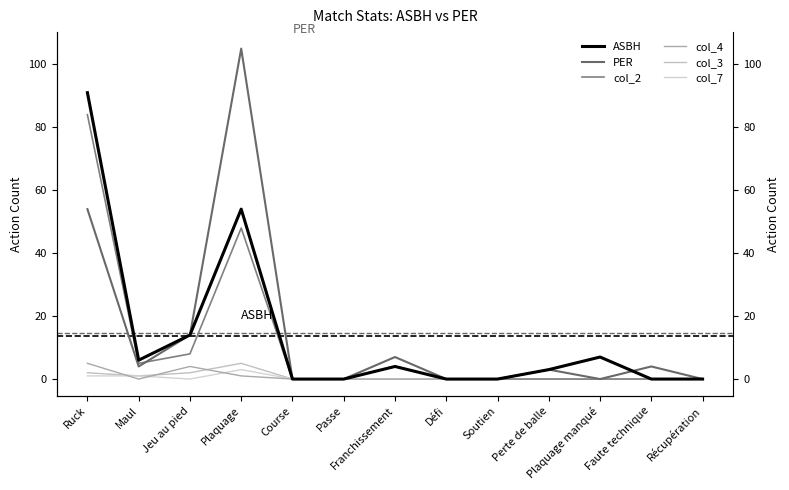

Which series ends up on top after the final intersection of PER and col_4?

PER